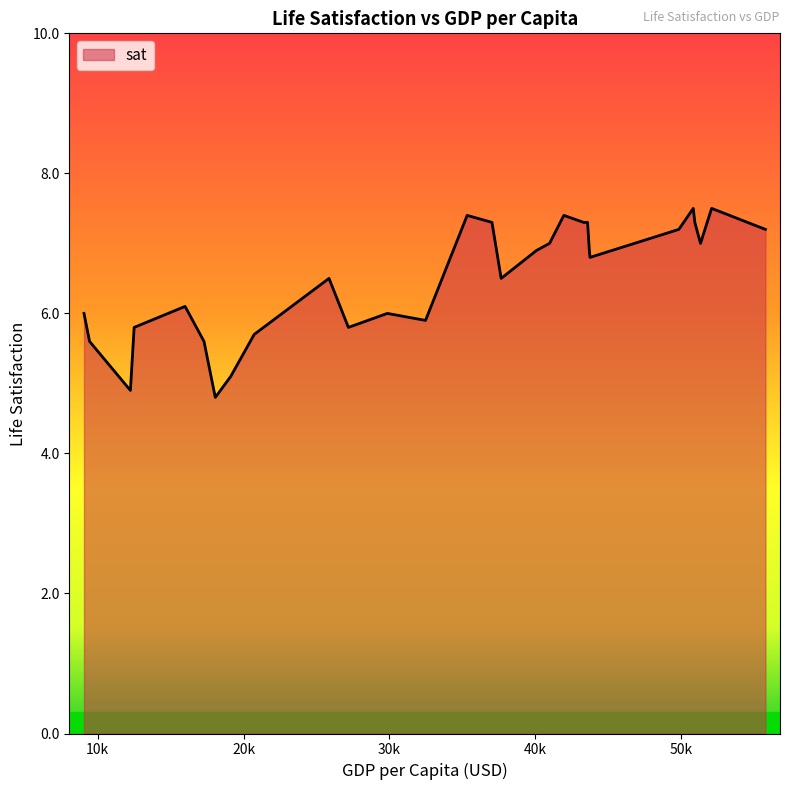

What is the minimum value shown in the chart?

4.8